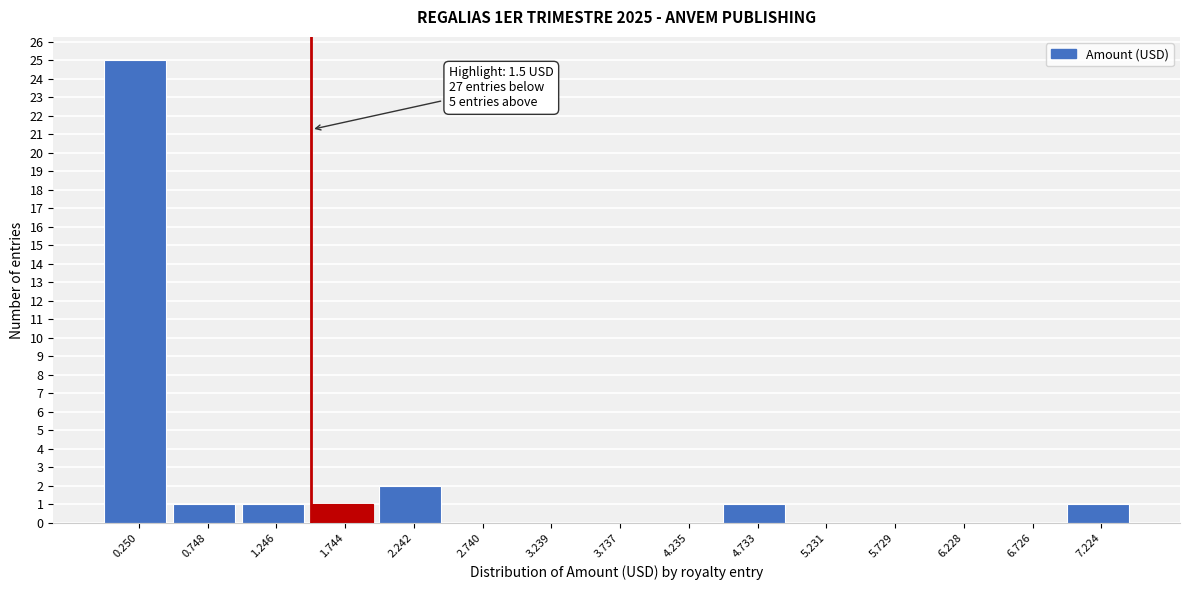

Over which range of the x-axis is the bar tallest?

0.00 to 0.50